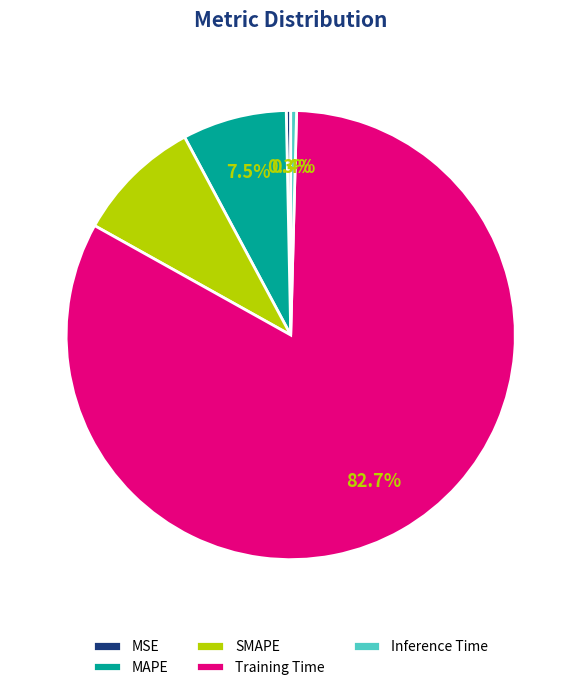

Which has a higher value, Training Time or Inference Time?

Training Time